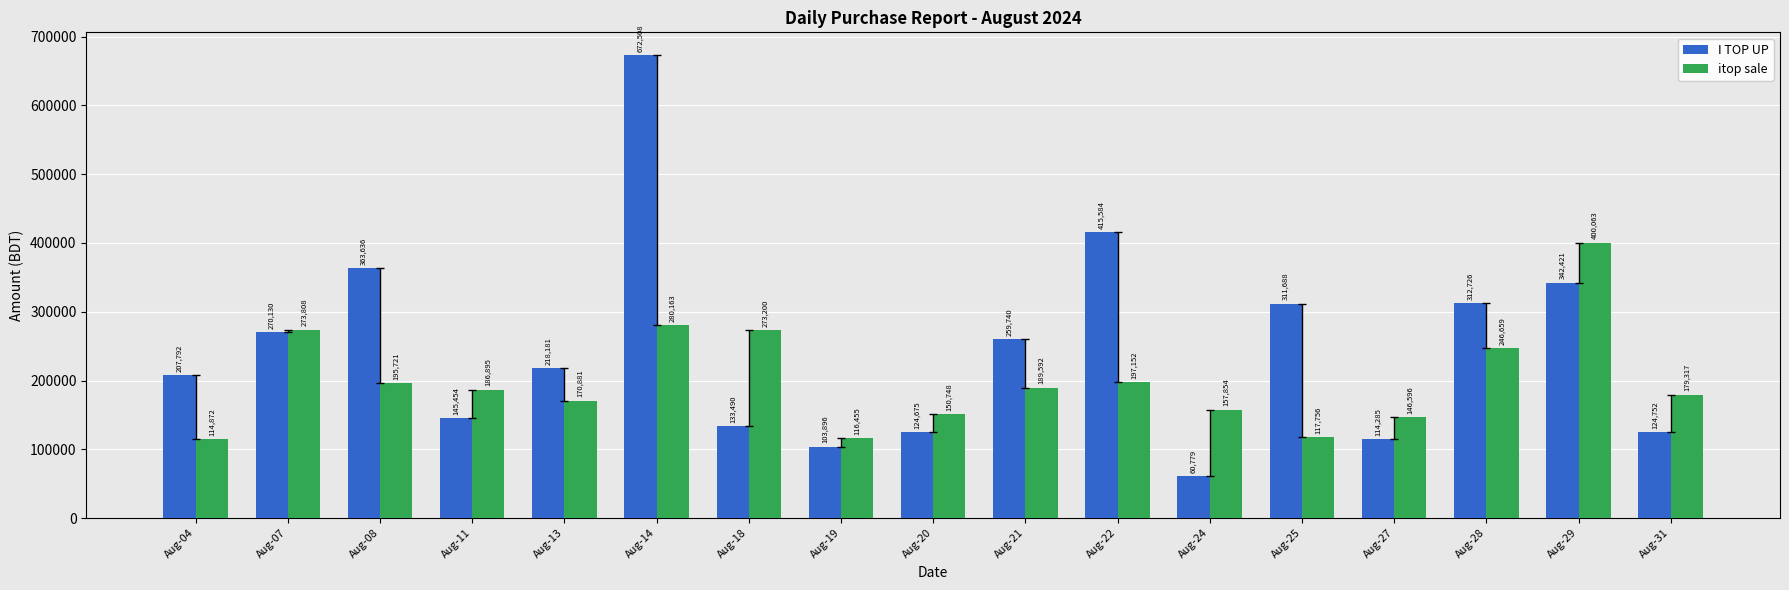

What is the total value across all series at Aug-13?

389062